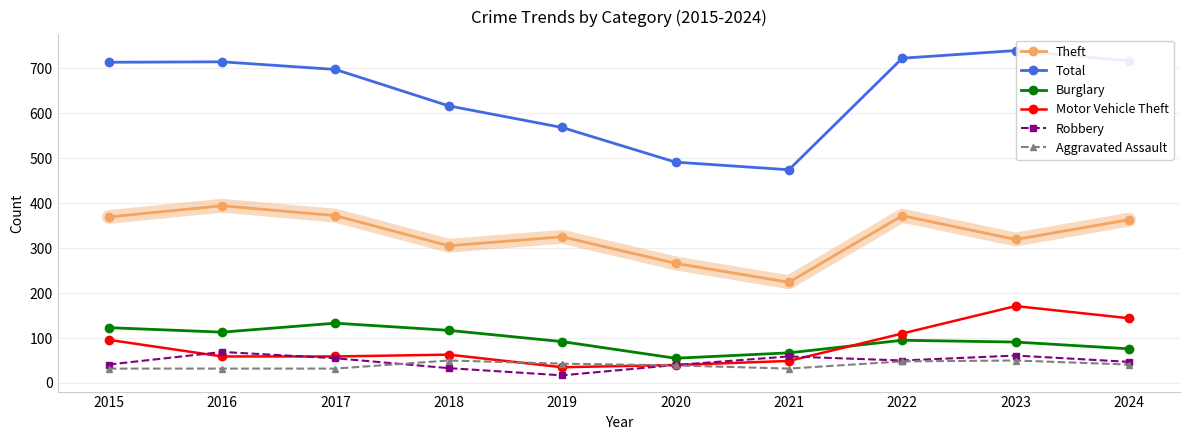

What are all the series names shown in the legend?

Theft, Total, Burglary, Motor Vehicle Theft, Robbery, Aggravated Assault